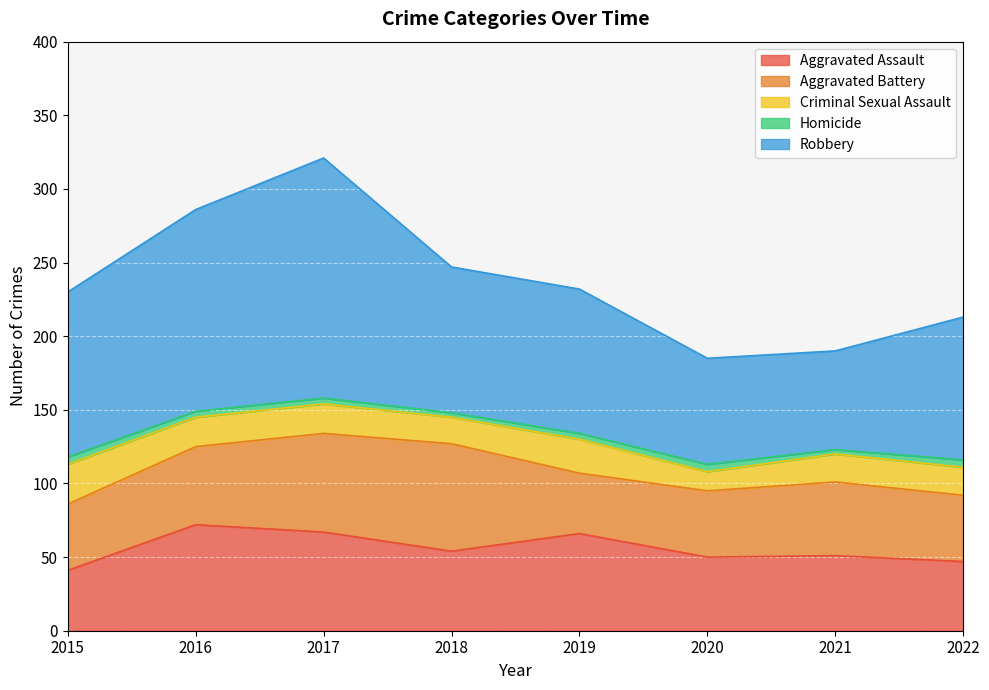

How many Homicide values are between 4 and 5?

6